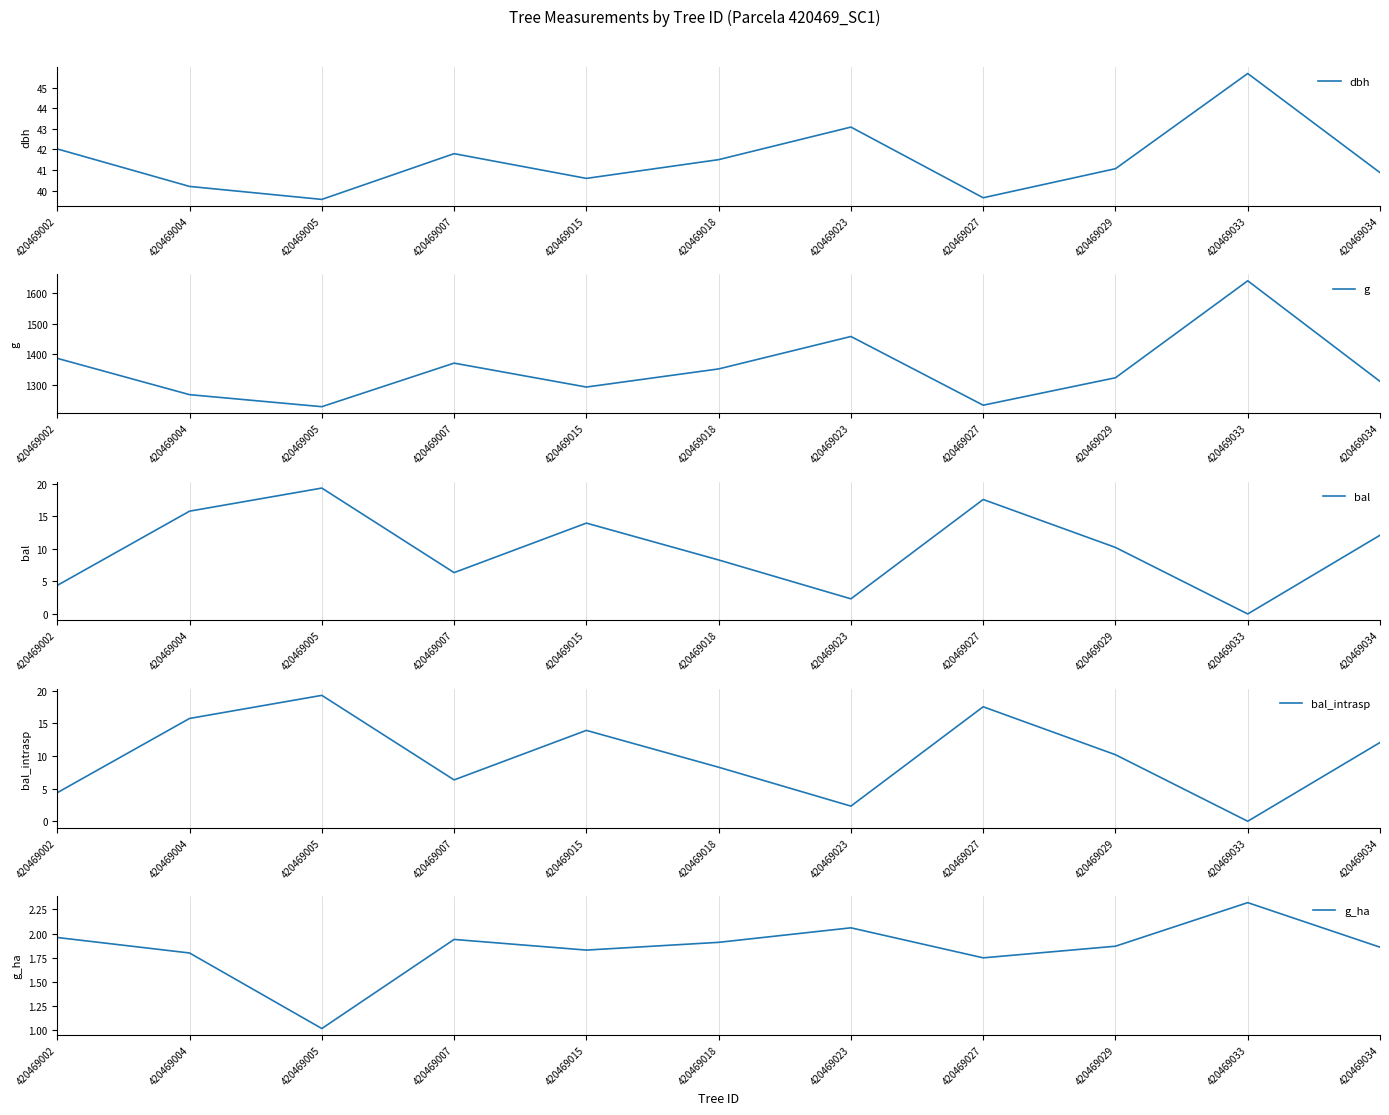

Where is g nearest to the value 1434?

420469023